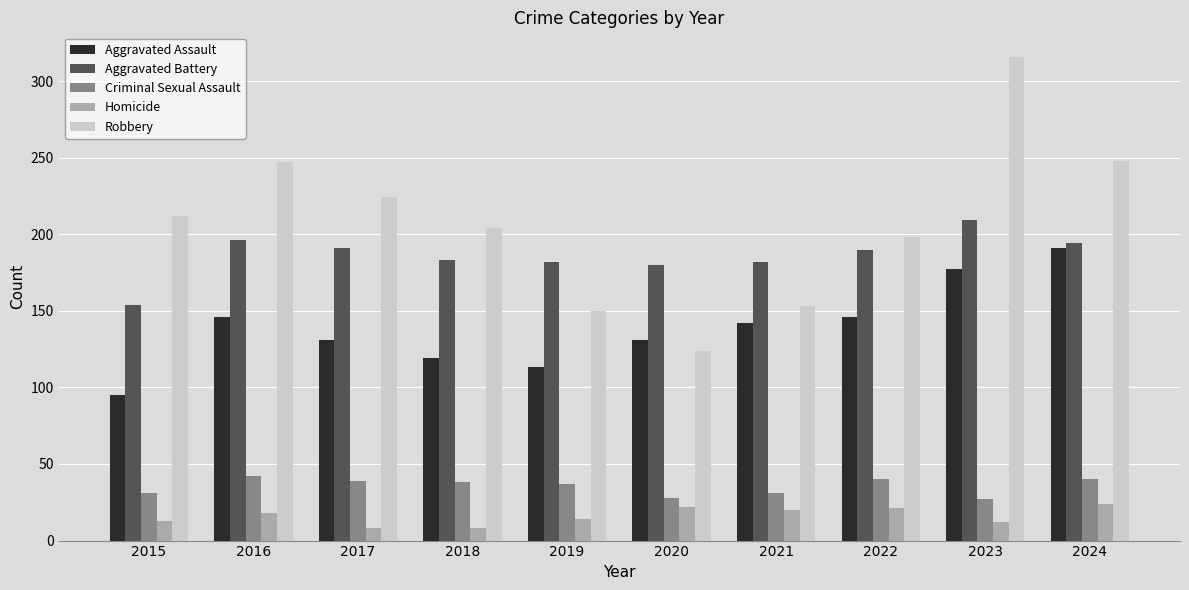

What is the minimum value for Criminal Sexual Assault?

27